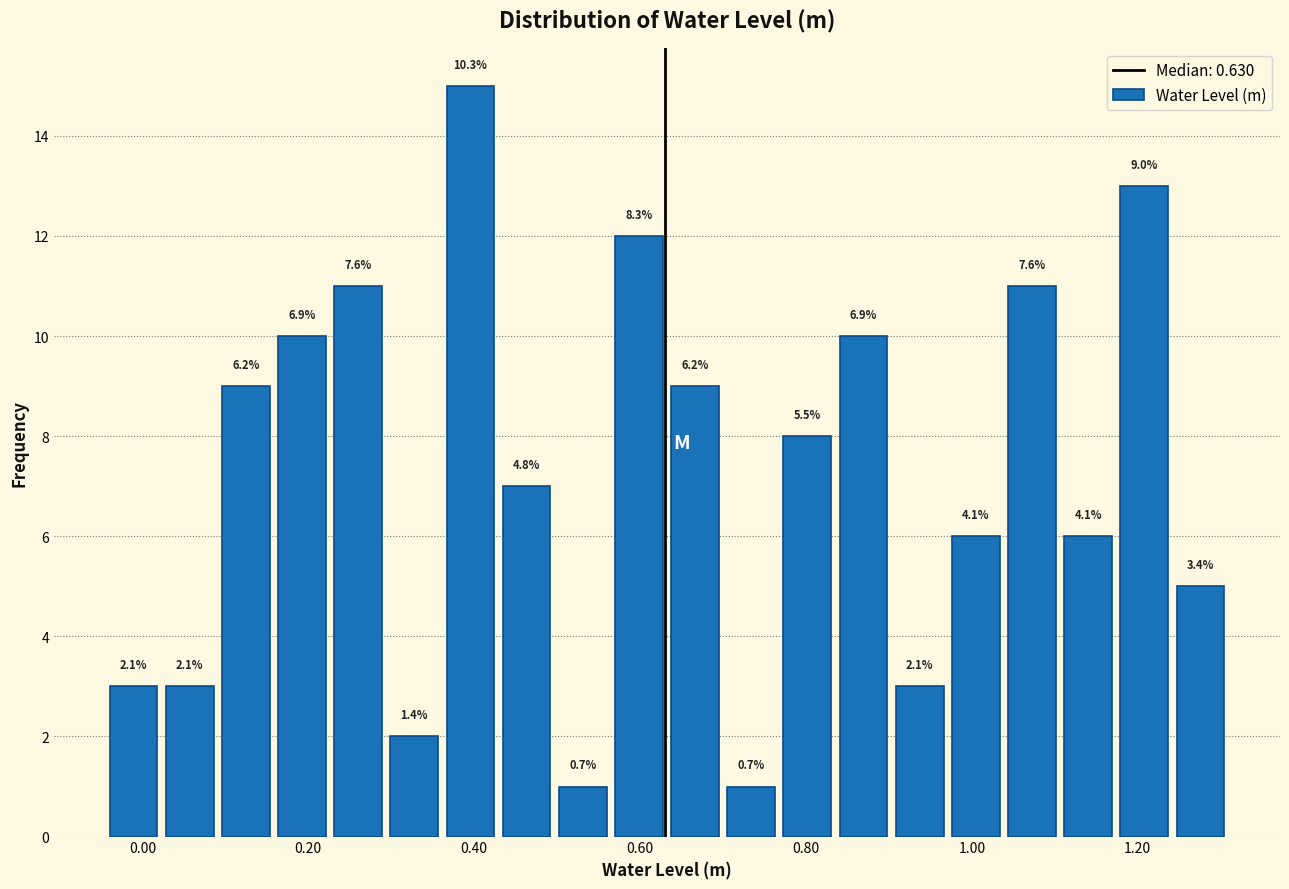

Around what value on the x-axis is the tallest bar? Give the approximate position of its centre, as read against the axis.

0.40